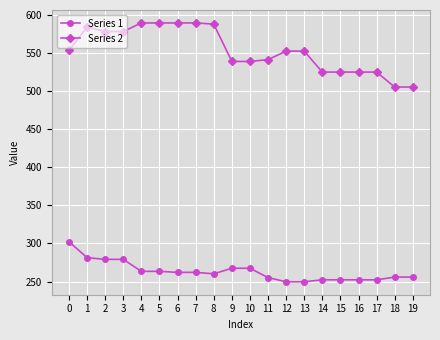

At 2, list the series in order from largest to smallest.

Series 2, Series 1